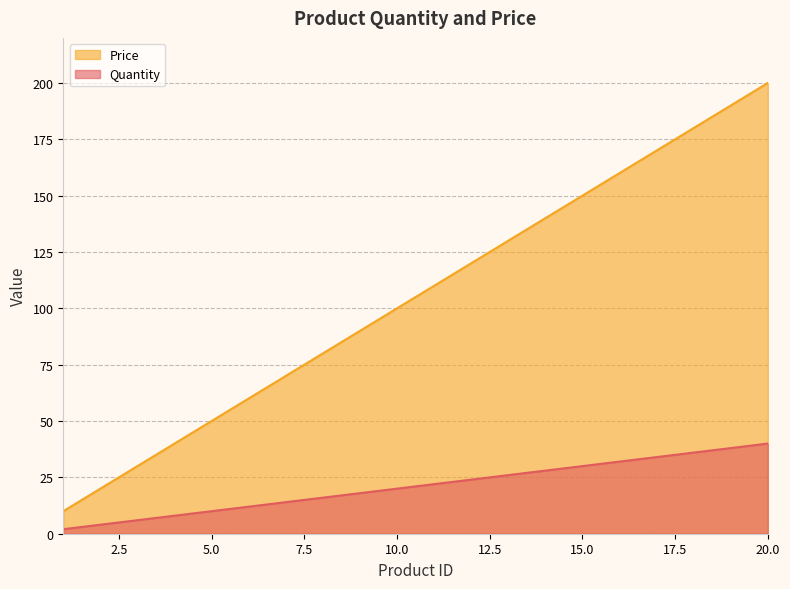

What is the difference between the second highest and second lowest values in the Price series?

170